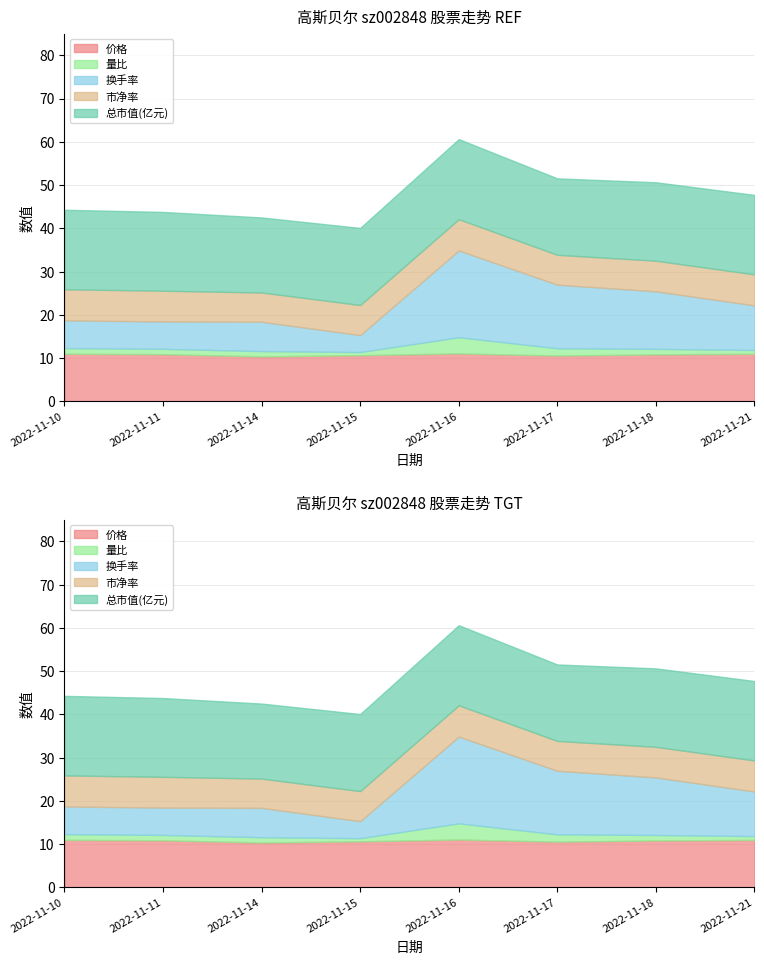

The 价格 series shows 11.0 at 2022-11-21. True or false?

True